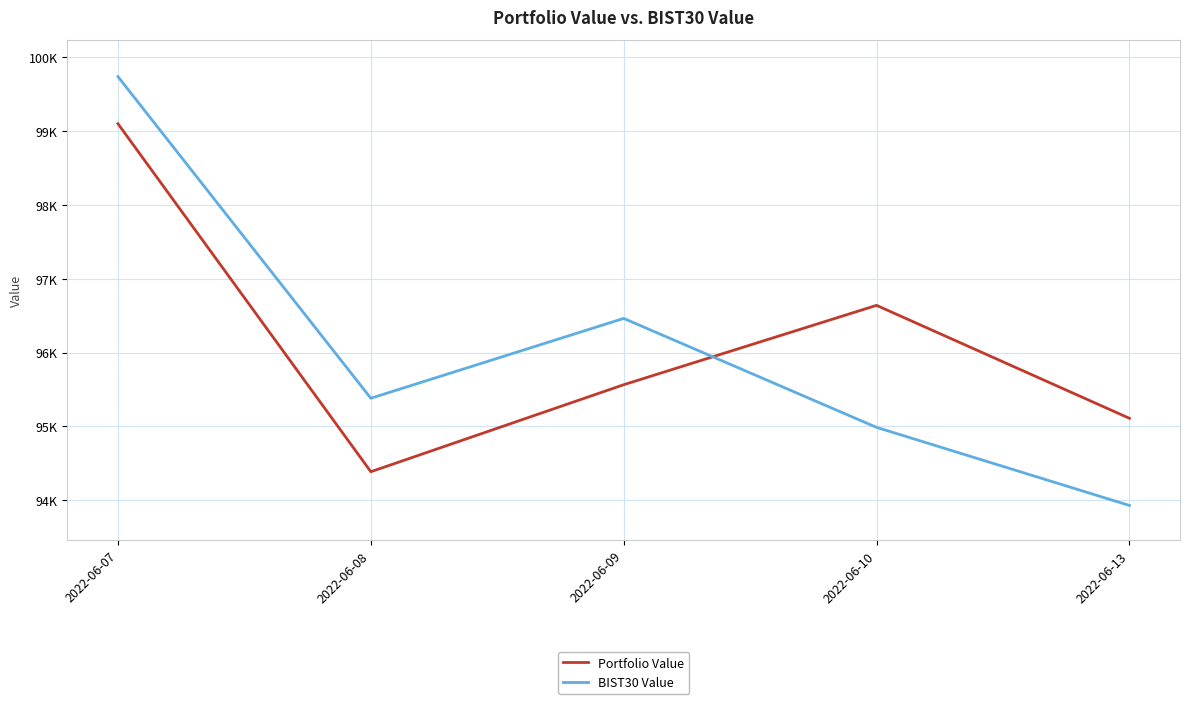

Which series ends up on top after the final intersection of Portfolio Value and BIST30 Value?

Portfolio Value